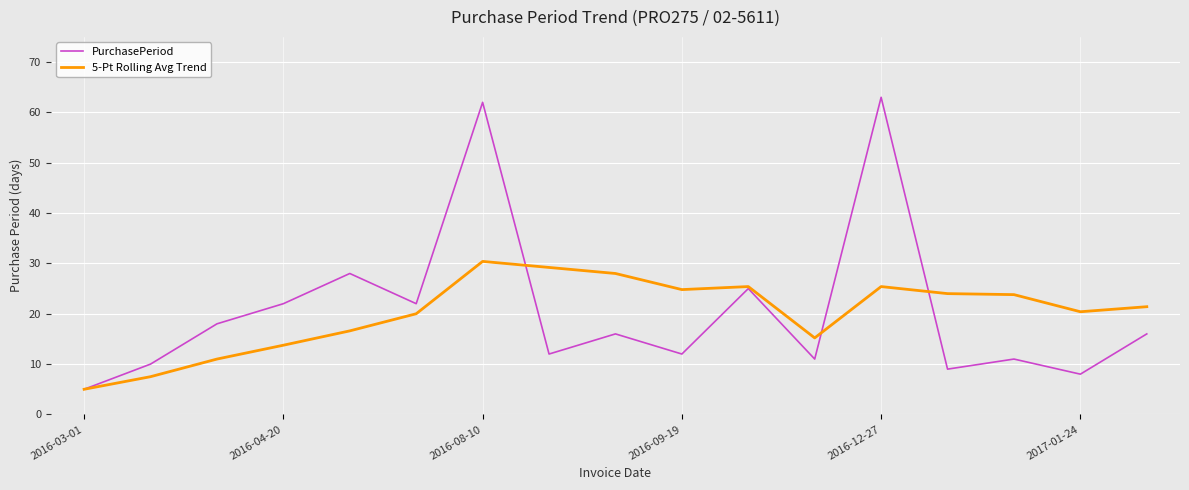

Count the number of data series in this chart.

2